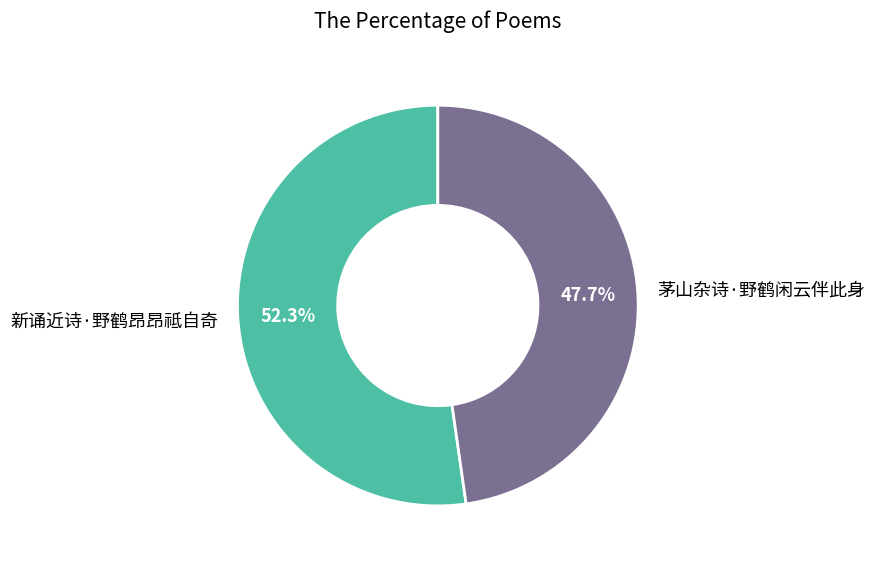

What percentage is the 茅山杂诗·野鹤闲云伴此身 slice, to the nearest percent?

48%